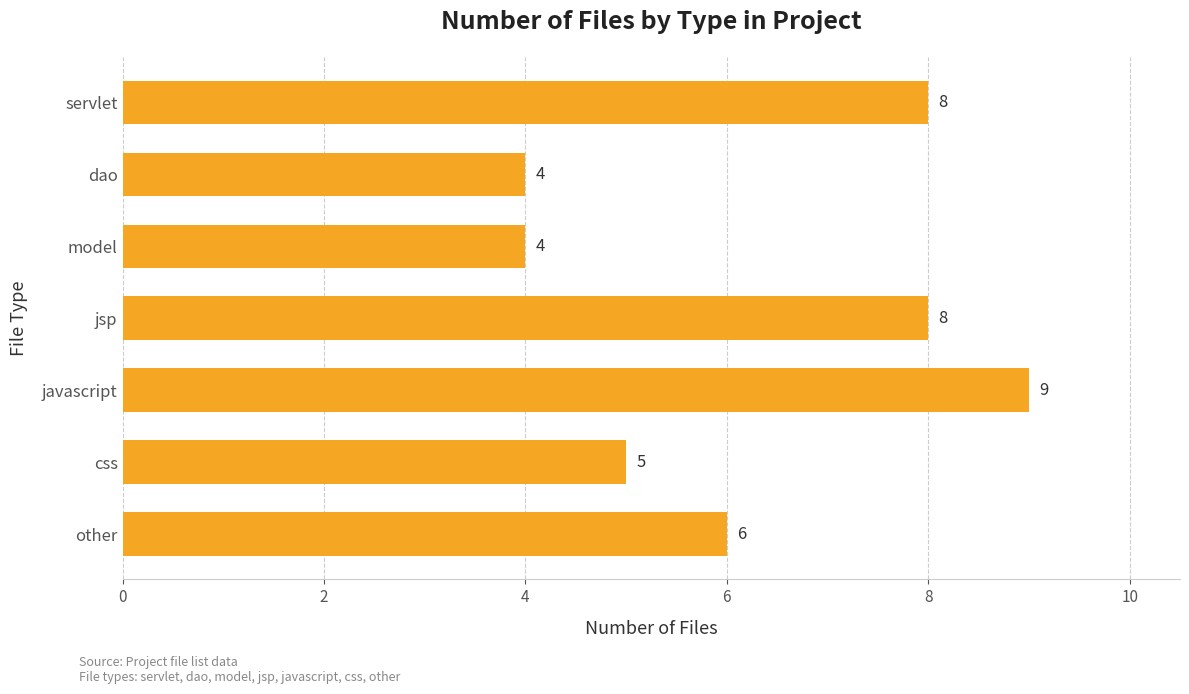

What position from the top is css?

6